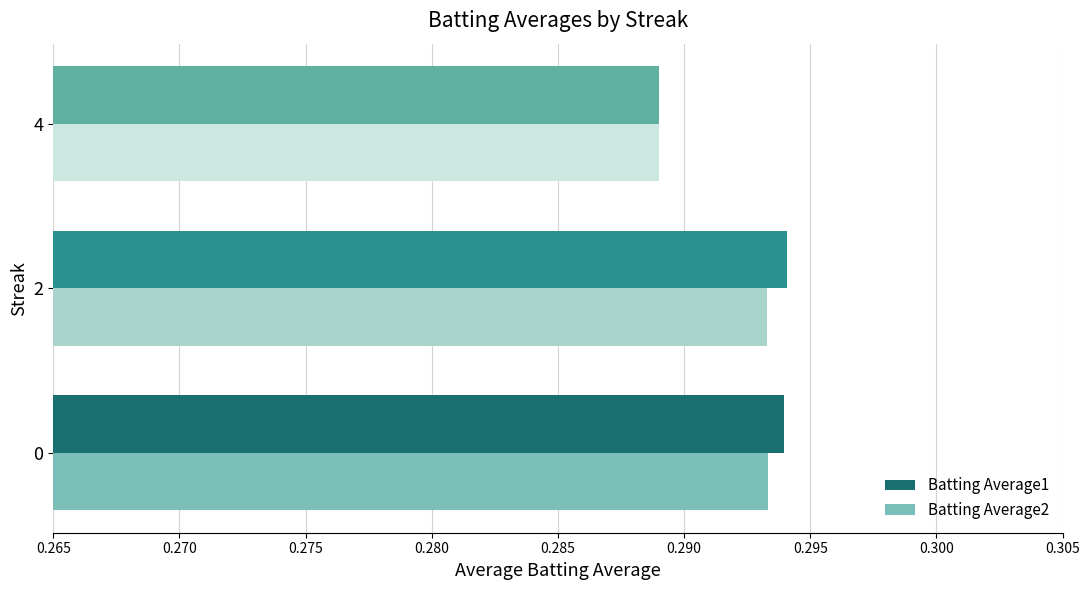

True or false: Batting Average1 has a value of 0.1 at 4.

False